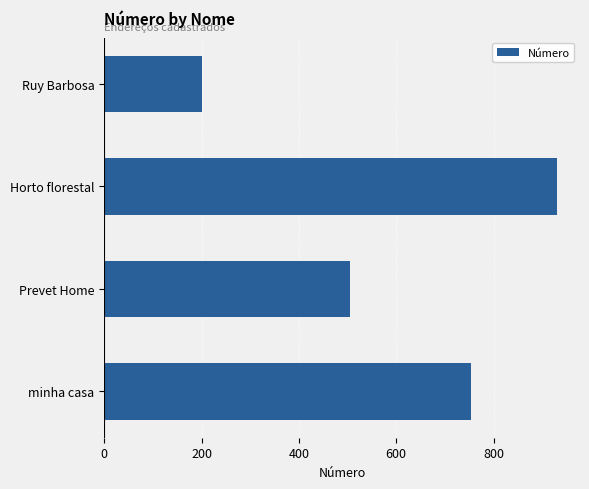

List the labels in order of value, largest first.

Horto florestal, minha casa, Prevet Home, Ruy Barbosa